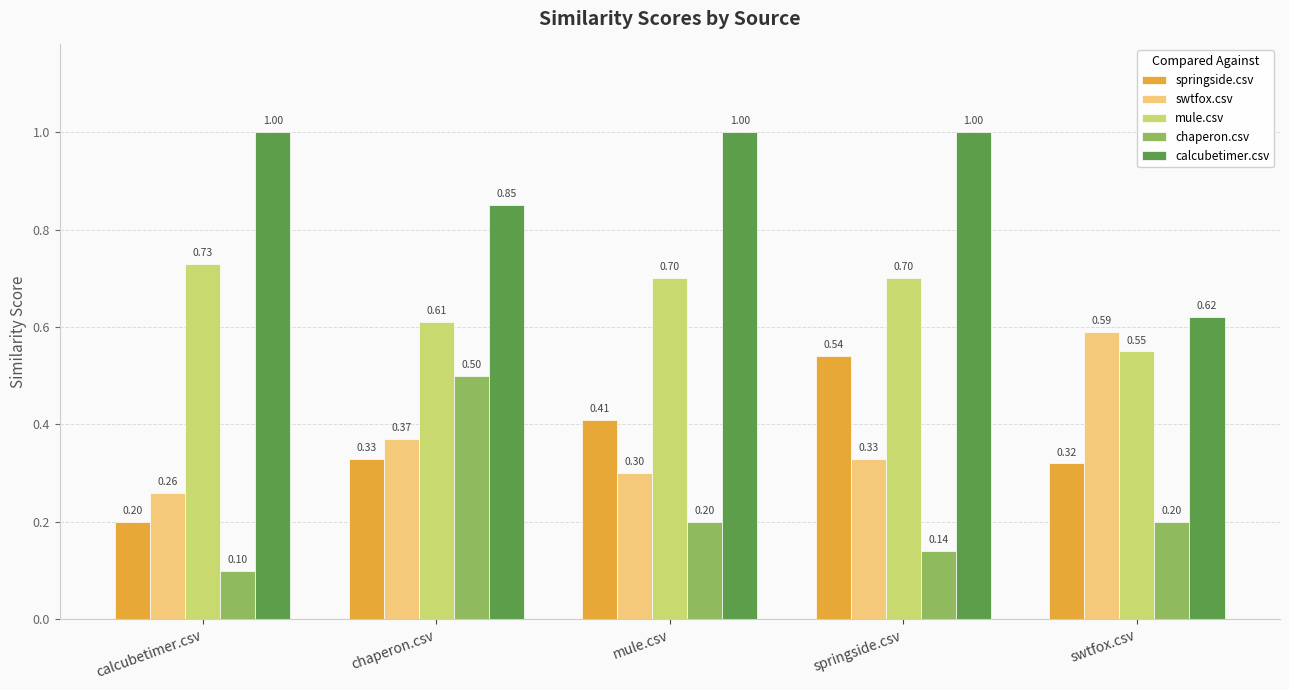

What are all the series names shown in the legend?

springside.csv, swtfox.csv, mule.csv, chaperon.csv, calcubetimer.csv